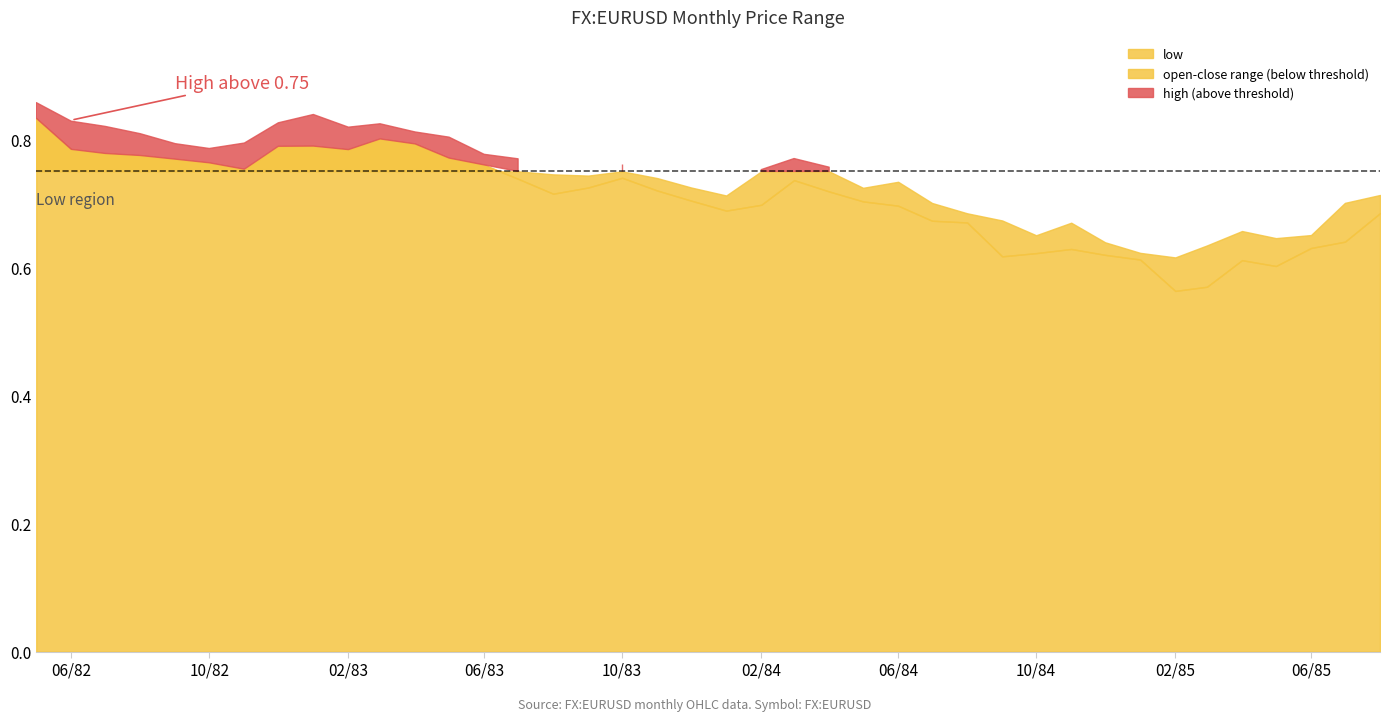

Reading left to right, what are all the values shown in this chart?

high: 0.9	0.8	0.8	0.8	0.8	0.8	0.8	0.8	0.8	0.8	0.8	0.8	0.8	0.8	0.8	0.7	0.7	0.8	0.7	0.7	0.7	0.8	0.8	0.8	0.7	0.7	0.7	0.7	0.7	0.7	0.7	0.6	0.6	0.6	0.6	0.7	0.6	0.7	0.7	0.7
open: 0.8	0.8	0.8	0.8	0.8	0.8	0.8	0.8	0.8	0.8	0.8	0.8	0.8	0.8	0.8	0.7	0.7	0.7	0.7	0.7	0.7	0.7	0.7	0.8	0.7	0.7	0.7	0.7	0.7	0.6	0.7	0.6	0.6	0.6	0.6	0.6	0.6	0.6	0.6	0.7
close: 0.8	0.8	0.8	0.8	0.8	0.8	0.8	0.8	0.8	0.8	0.8	0.8	0.8	0.8	0.7	0.7	0.7	0.7	0.7	0.7	0.7	0.8	0.8	0.7	0.7	0.7	0.7	0.7	0.6	0.6	0.6	0.6	0.6	0.6	0.6	0.6	0.6	0.6	0.7	0.7
low: 0.8	0.8	0.8	0.8	0.8	0.8	0.8	0.8	0.8	0.8	0.8	0.8	0.8	0.8	0.7	0.7	0.7	0.7	0.7	0.7	0.7	0.7	0.7	0.7	0.7	0.7	0.7	0.7	0.6	0.6	0.6	0.6	0.6	0.6	0.6	0.6	0.6	0.6	0.6	0.7